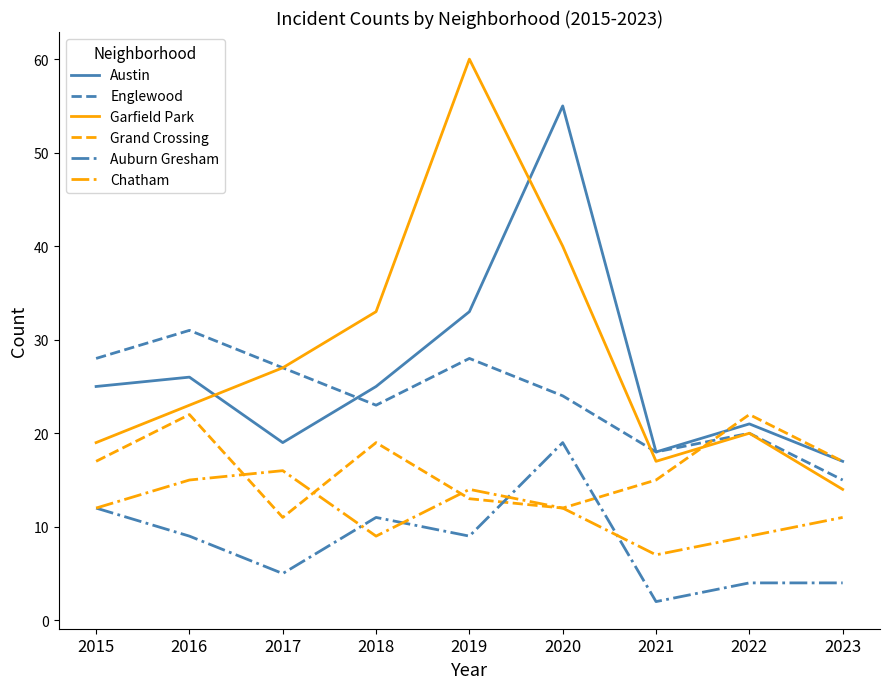

True or false: Chatham has a value of 12 at 2020.

True